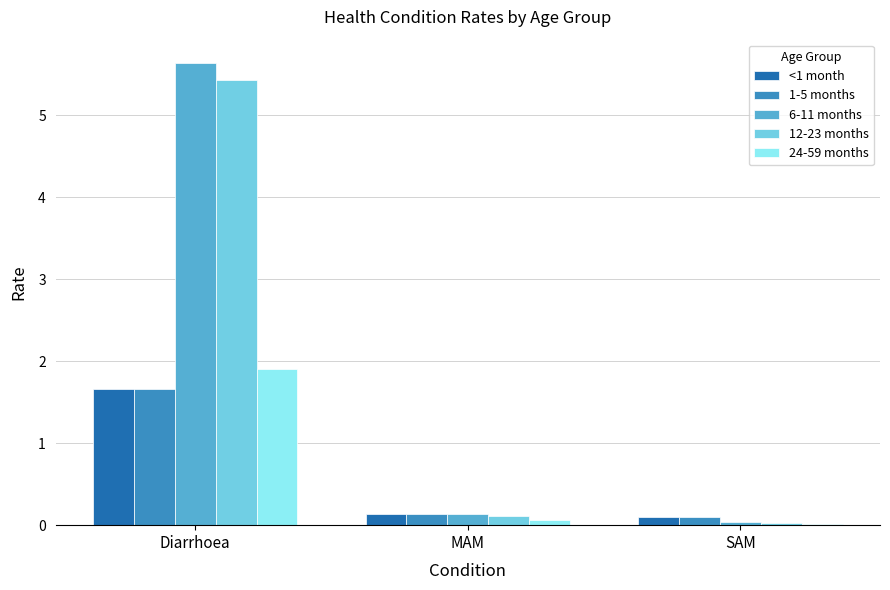

How many bars are there in total?

15